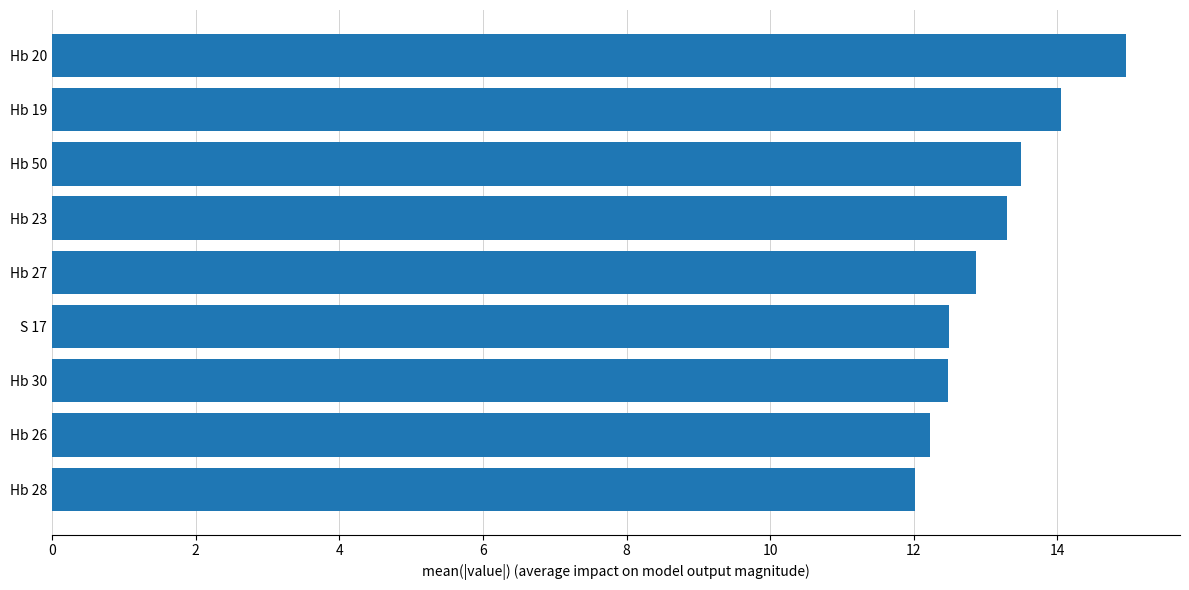

Are the bars grouped side by side (vs. stacked)?

No